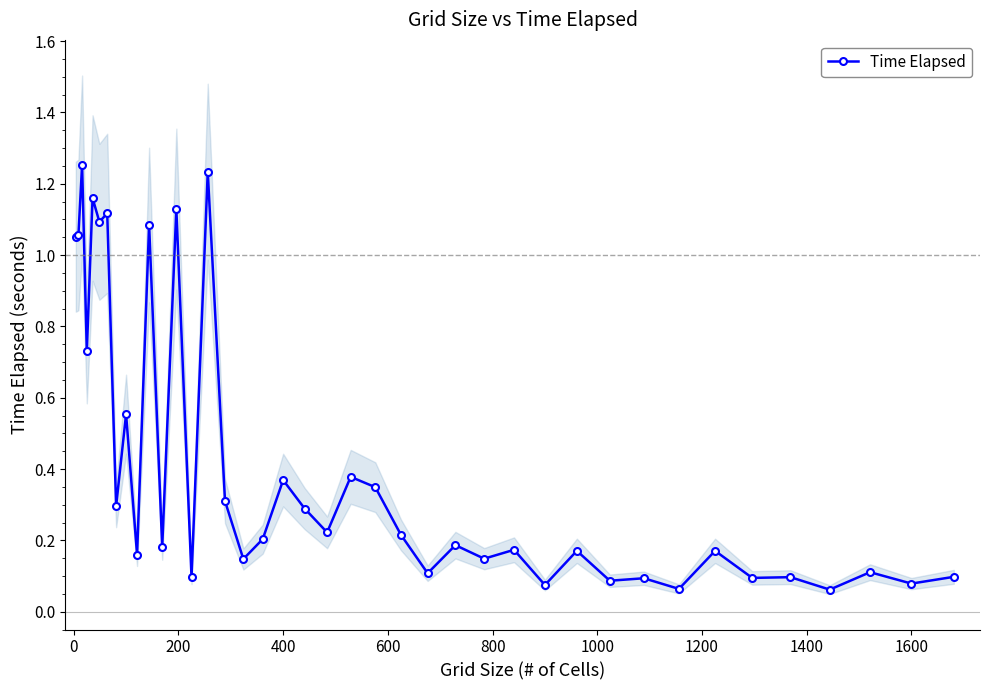

What is the value of the 25th point from the left?

0.1